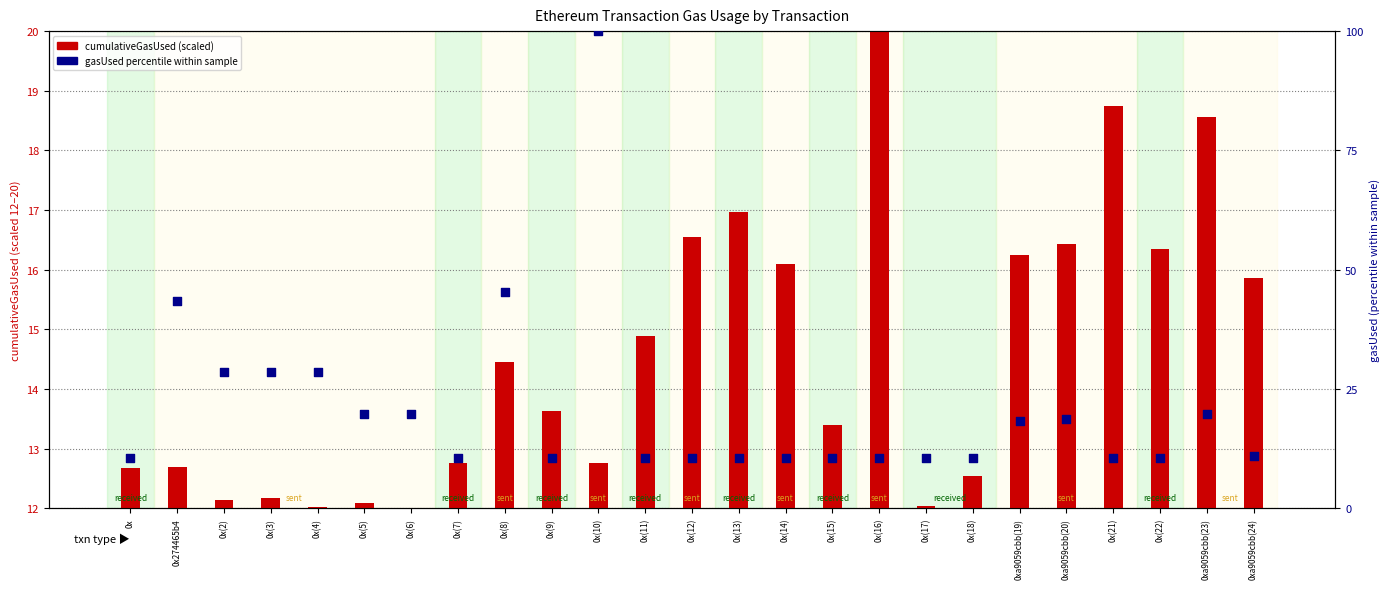

What are all the series names shown in the legend?

cumulativeGasUsed (scaled), gasUsed percentile